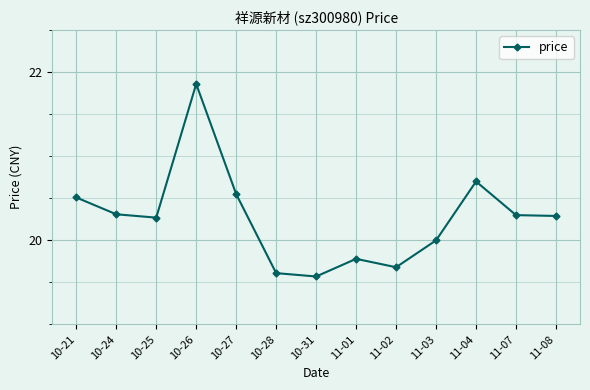

At which category does the chart reach its peak across all series?

10-26